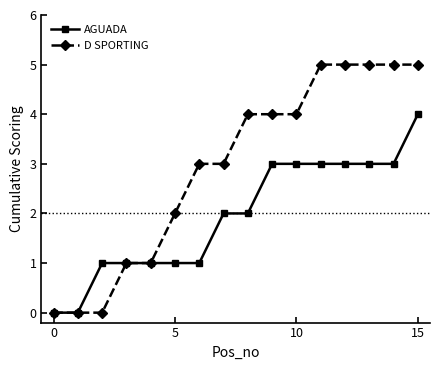

How many series are shown in this chart?

2